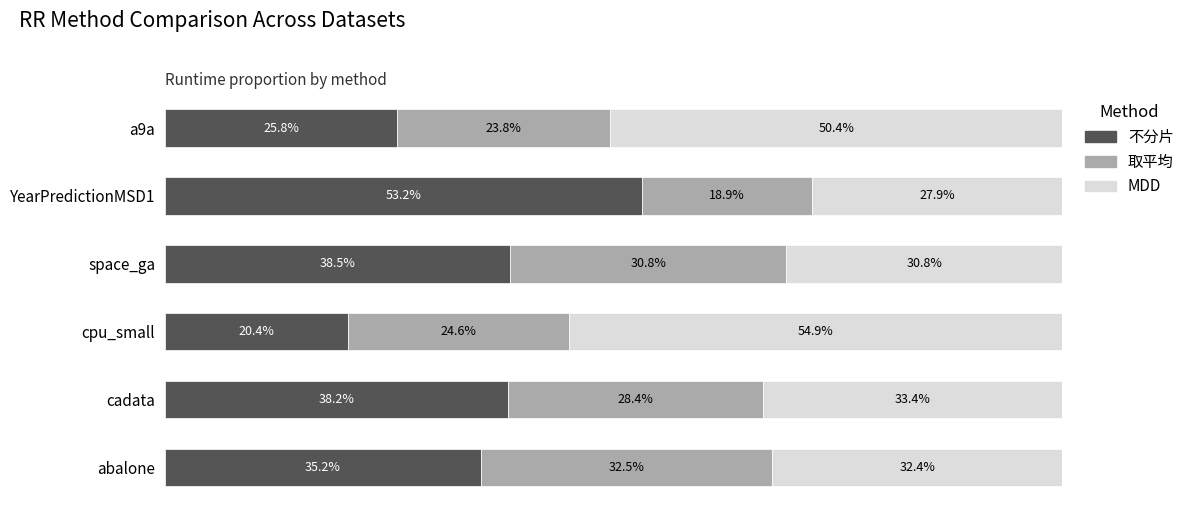

Rank the categories by 不分片 value from highest to lowest.

YearPredictionMSD1, space_ga, cadata, abalone, a9a, cpu_small